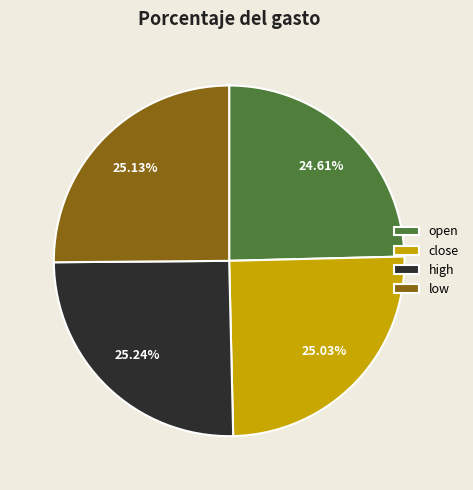

To the nearest percent, what is the average slice percentage?

25%